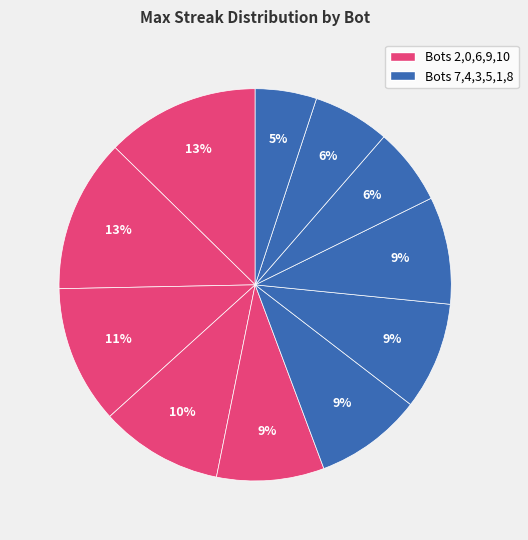

Count the number of slices in the pie.

11